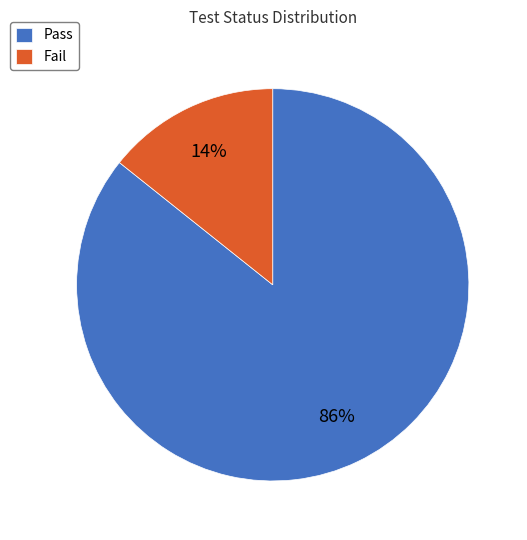

How many slices are in this pie chart?

2